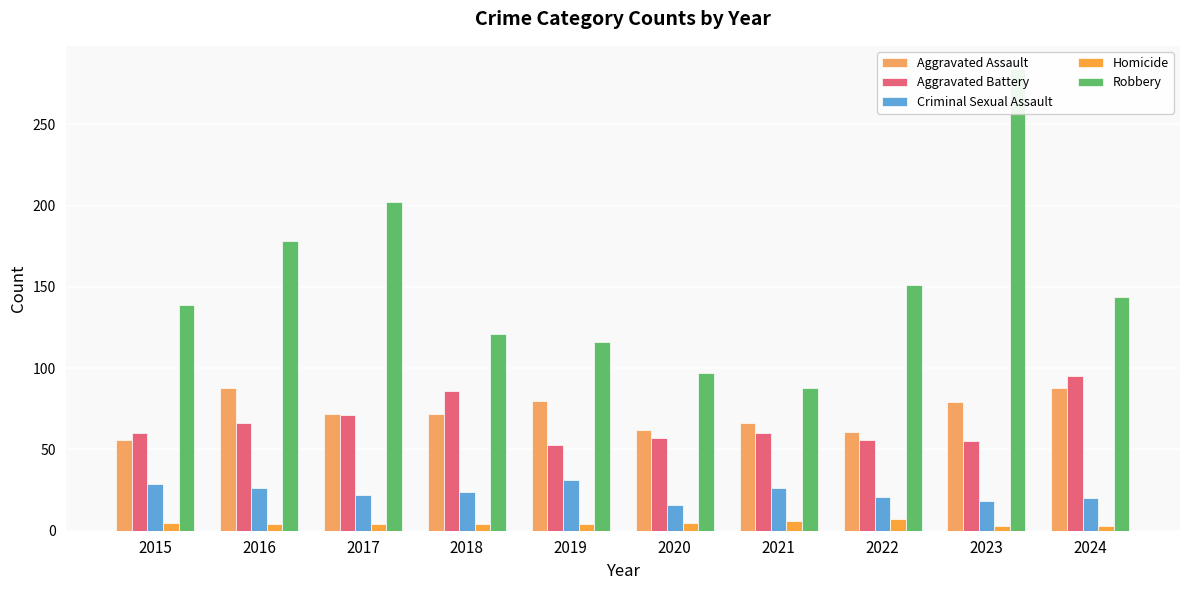

Between 2015 and 2019, which is larger?

2019